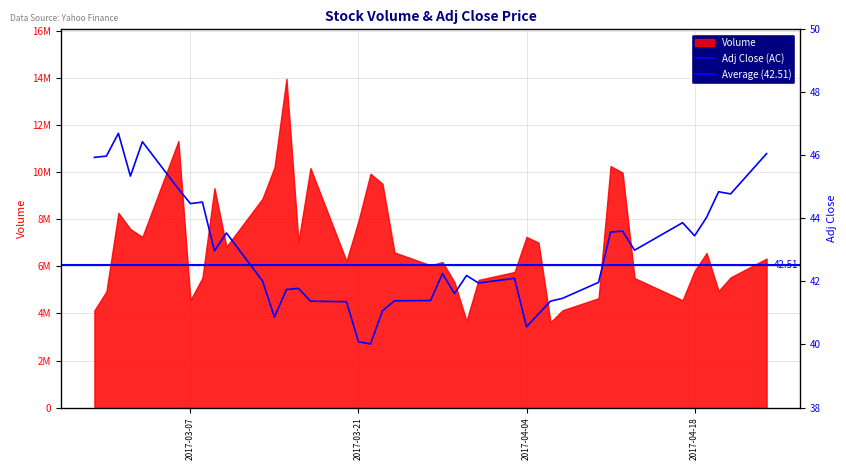

What is the difference between the maximum and minimum values?

6.7